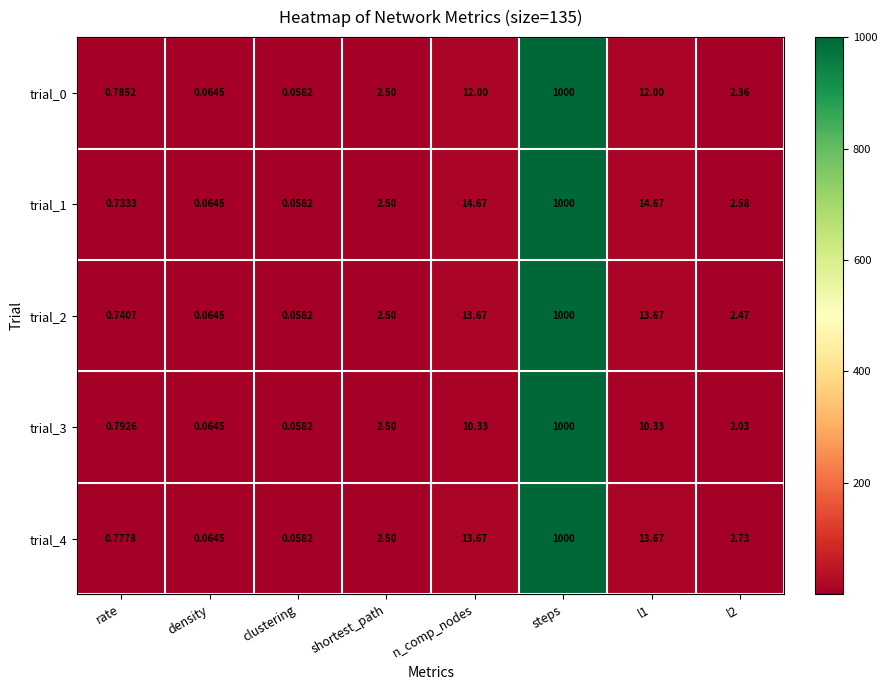

At which label does trial_1 first exceed 2?

shortest_path